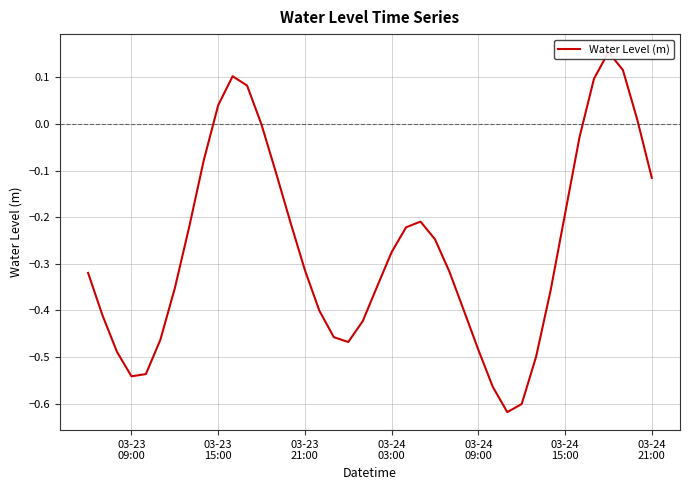

True or false: there are more than 2 points higher than both neighbors.

True